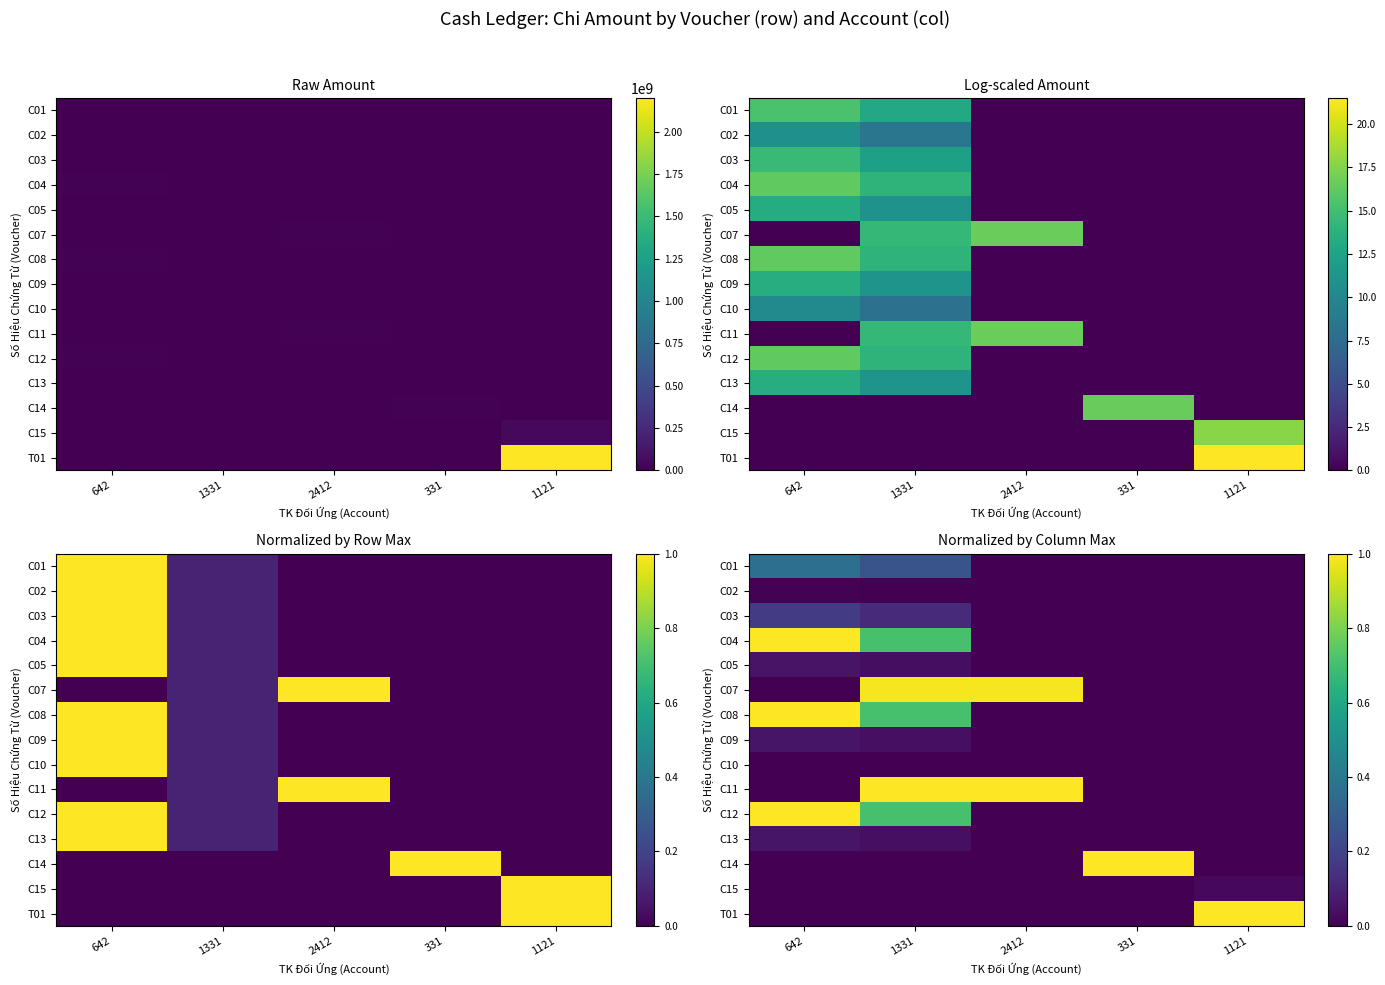

Rank the series by their maximum value, from lowest to highest.

C10, C02, C15, C05, C13, C09, C03, C01, C07, C04, C08, C12, C14, C11, T01